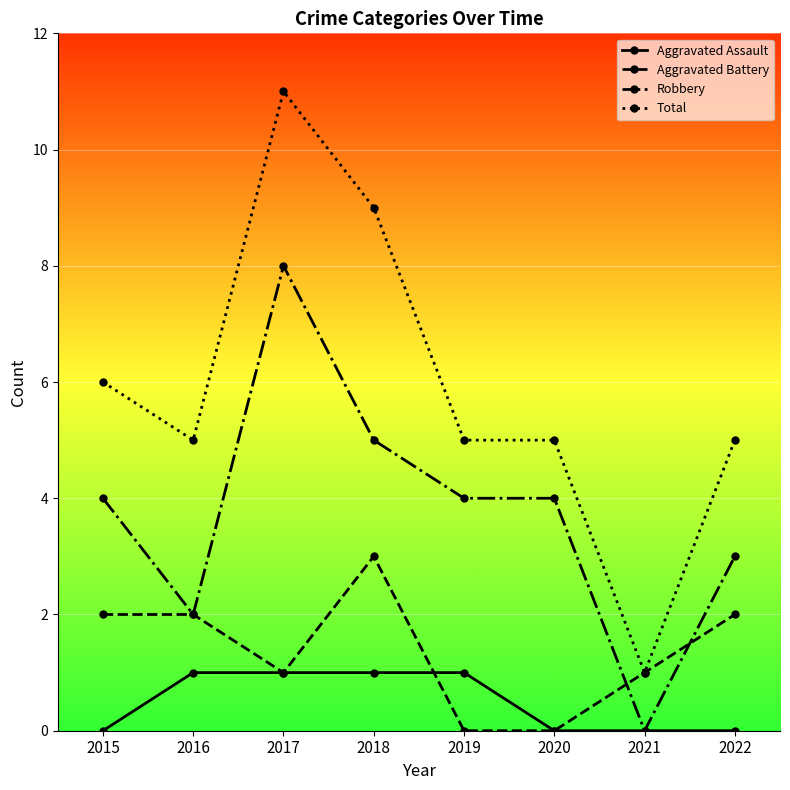

Does the chart have visible grid lines?

Yes